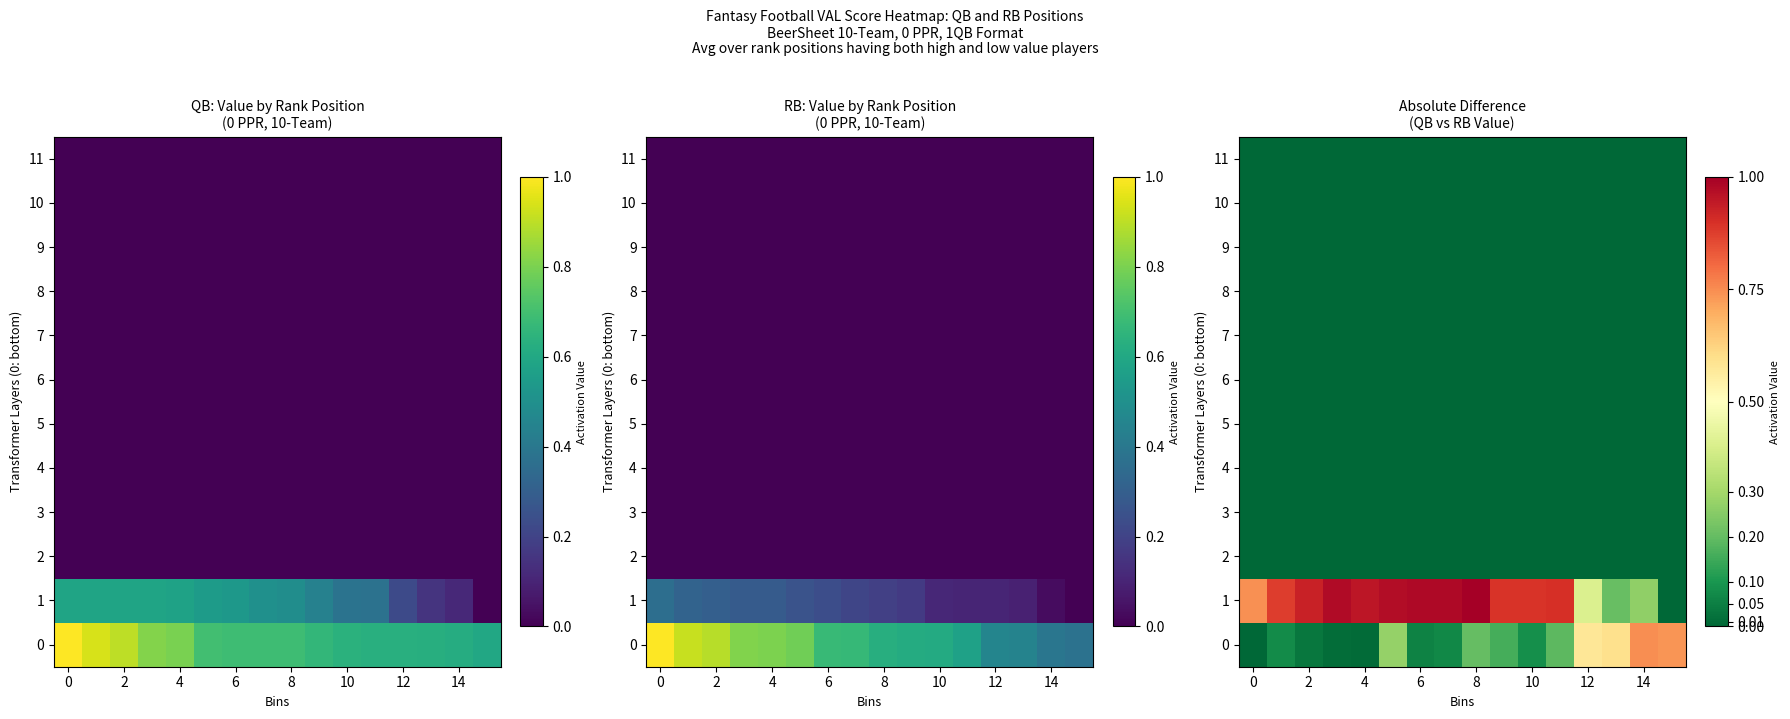

Between 4 and 0, which is larger?

4